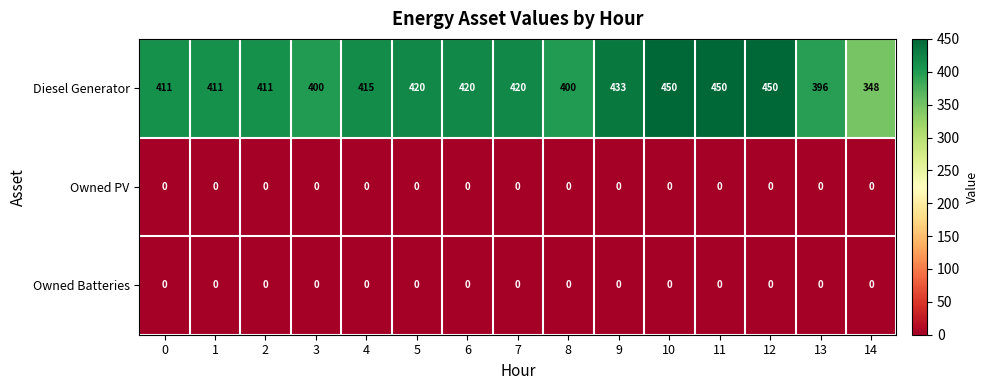

How many categories are shown in the chart?

15